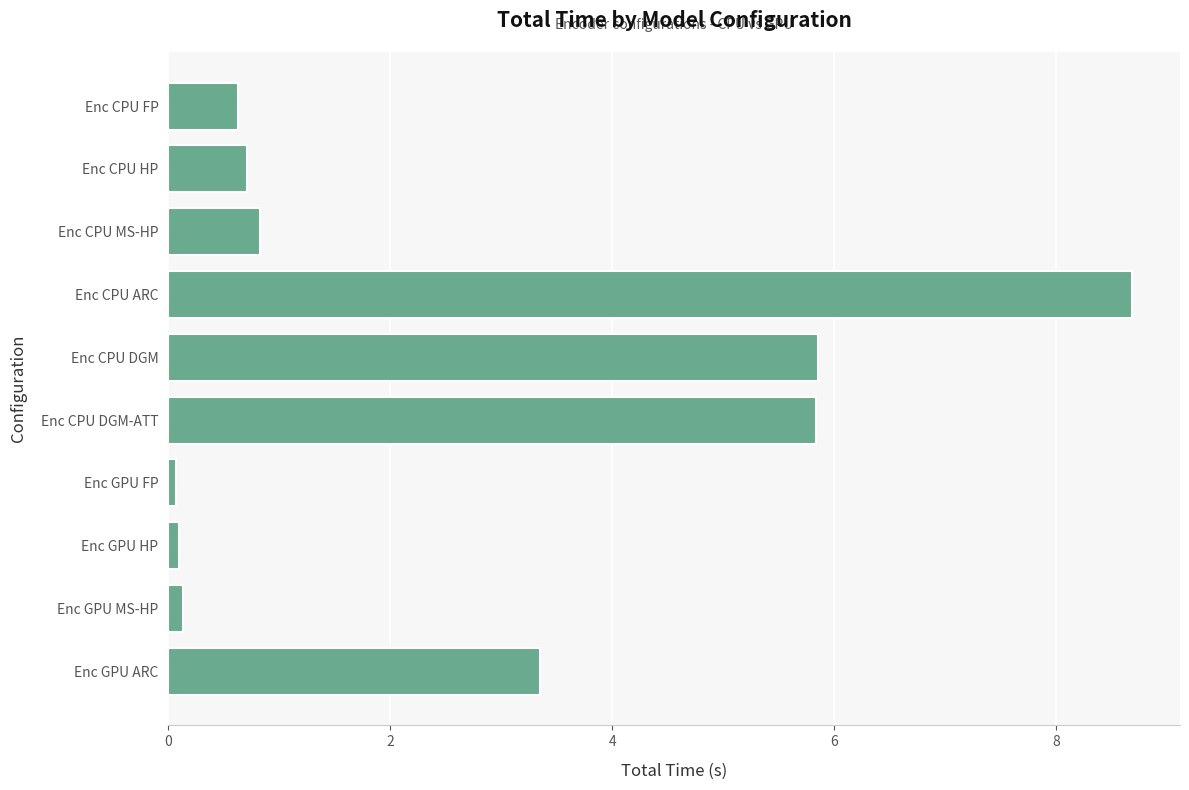

At which label is the value closest to 4?

Enc GPU ARC